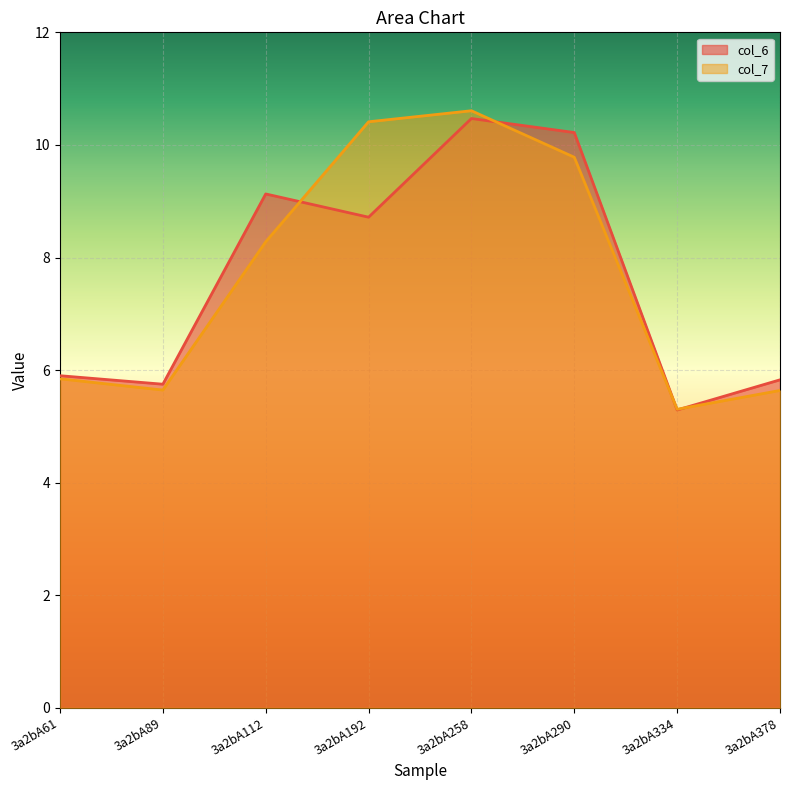

List the series in order of their overall mean, highest first.

col_7, col_6